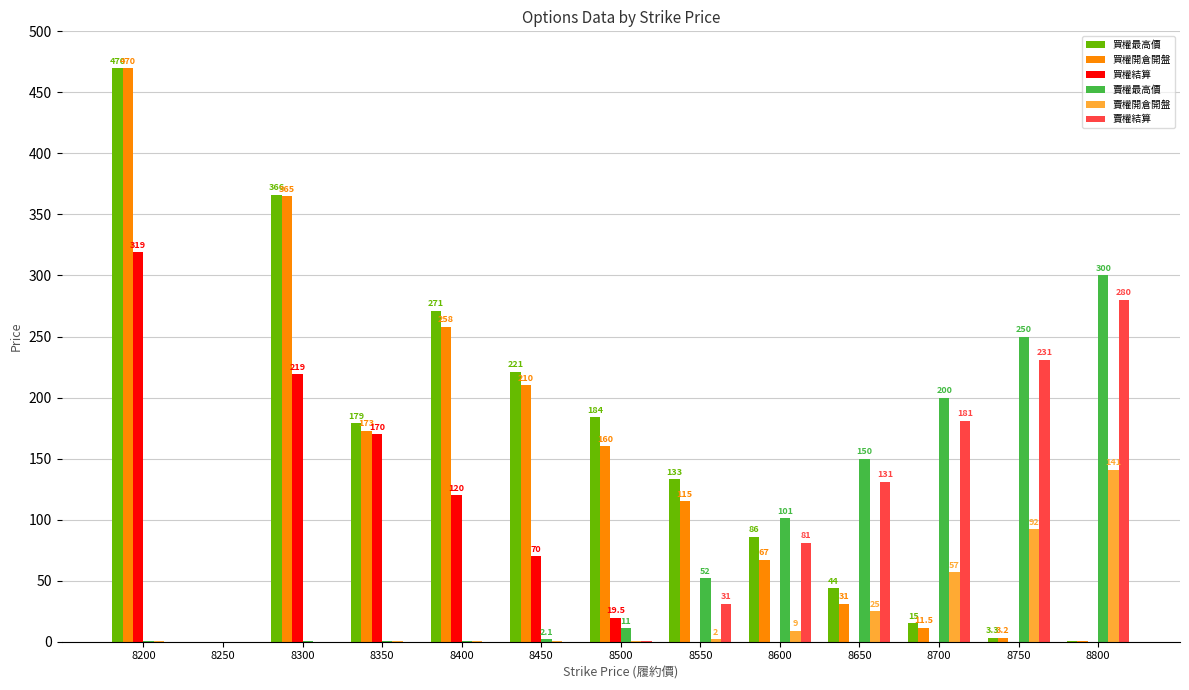

Reading right to left, list all the values displayed in this chart.

買權最高價: 8800=0.7	8750=3.3	8700=15.0	8650=44.0	8600=86.0	8550=133.0	8500=184.0	8450=221.0	8400=271.0	8350=179.0	8300=366.0	8250=0.0	8200=470.0
買權開倉開盤: 8800=0.4	8750=3.2	8700=11.5	8650=31.0	8600=67.0	8550=115.0	8500=160.0	8450=210.0	8400=258.0	8350=173.0	8300=365.0	8250=0.0	8200=470.0
買權結算: 8800=0.1	8750=0.1	8700=0.1	8650=0.1	8600=0.1	8550=0.1	8500=19.5	8450=70.0	8400=120.0	8350=170.0	8300=219.0	8250=0.0	8200=319.0
賣權最高價: 8800=300.0	8750=250.0	8700=200.0	8650=150.0	8600=101.0	8550=52.0	8500=11.0	8450=2.1	8400=0.8	8350=0.3	8300=0.3	8250=0.0	8200=0.3
賣權開倉開盤: 8800=141.0	8750=92.0	8700=57.0	8650=25.0	8600=9.0	8550=2.0	8500=0.8	8450=0.6	8400=0.2	8350=0.2	8300=0.1	8250=0.0	8200=0.2
賣權結算: 8800=280.0	8750=231.0	8700=181.0	8650=131.0	8600=81.0	8550=31.0	8500=0.2	8450=0.1	8400=0.1	8350=0.1	8300=0.1	8250=0.0	8200=0.1